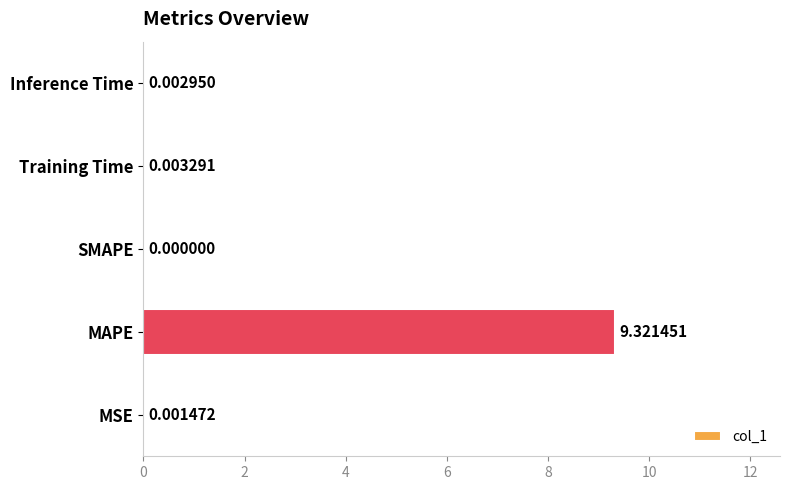

Which has a higher value, SMAPE or MAPE?

MAPE